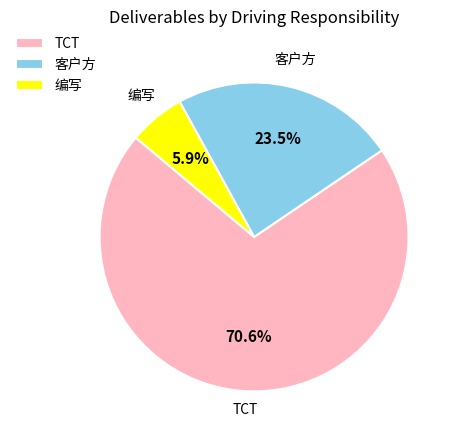

Is it true that TCT is 71% of the pie?

True